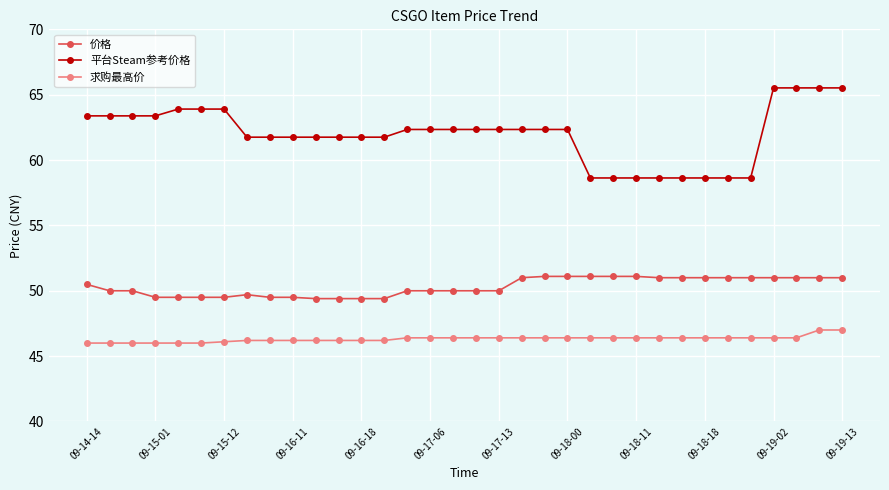

Which series has the largest range (max minus min)?

平台Steam参考价格